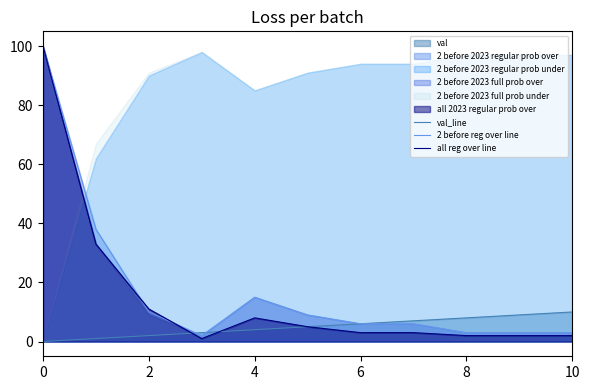

True or false: all reg over line has a value of 2 at 10.

True